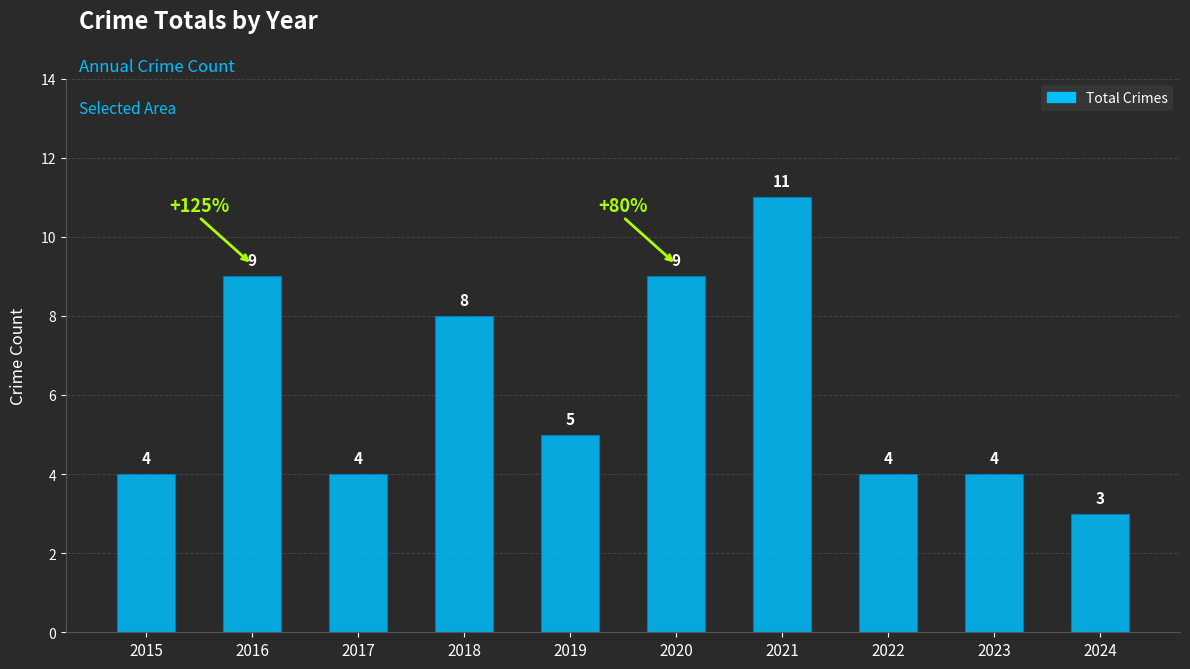

The value at 2015 is 4. True or false?

True